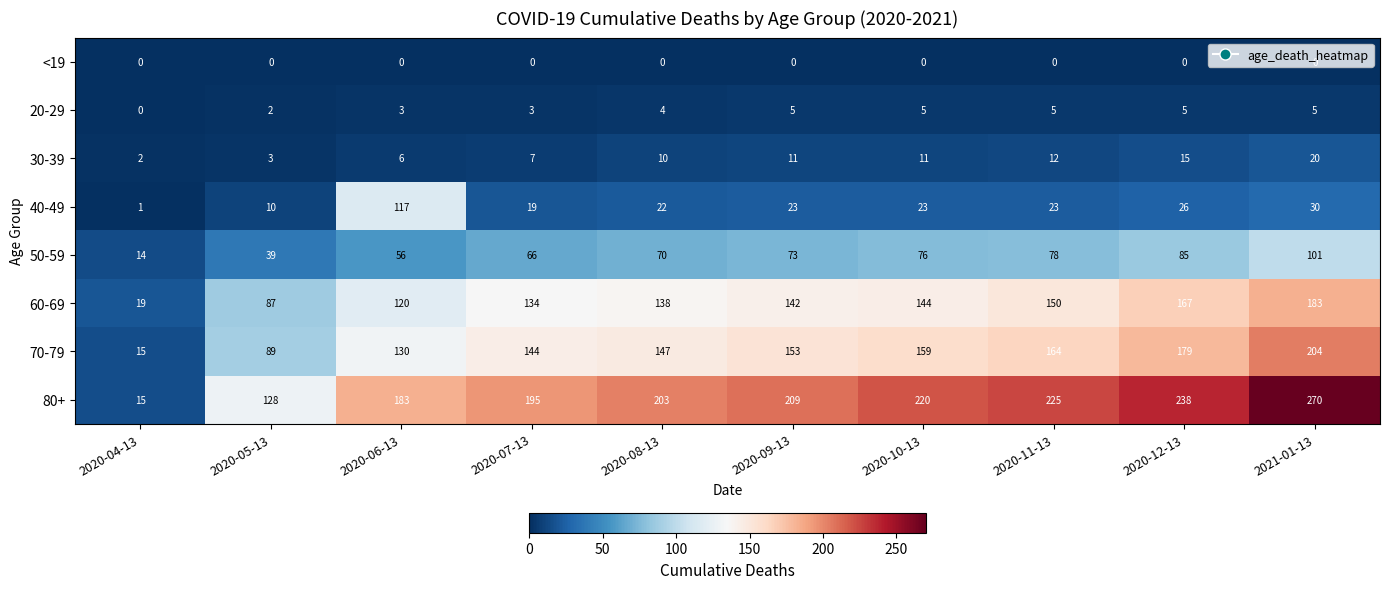

Which series has the largest range (max minus min)?

80+